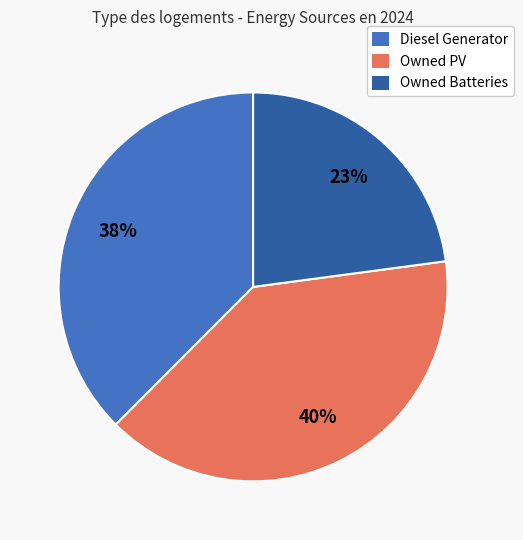

What percentage is the Owned PV slice, to the nearest percent?

40%